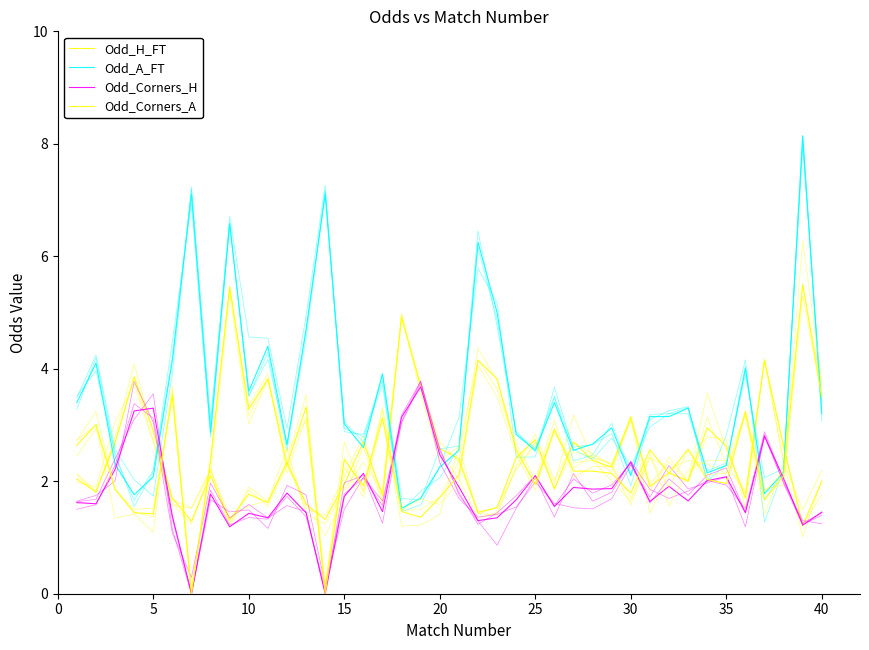

What is the average value of the Odd_Corners_H series?

1.8